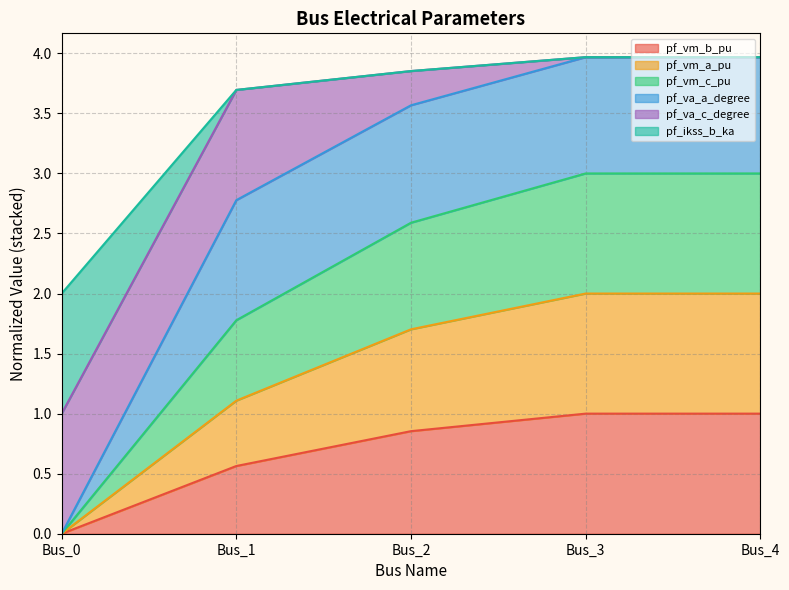

Rank the categories by pf_vm_c_pu value from lowest to highest.

Bus_0, Bus_1, Bus_2, Bus_4, Bus_3